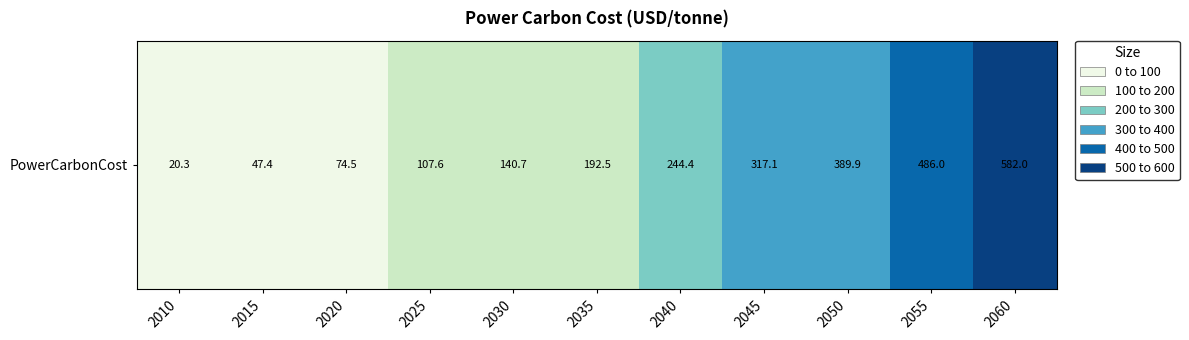

What is the maximum value shown in the chart?

582.0